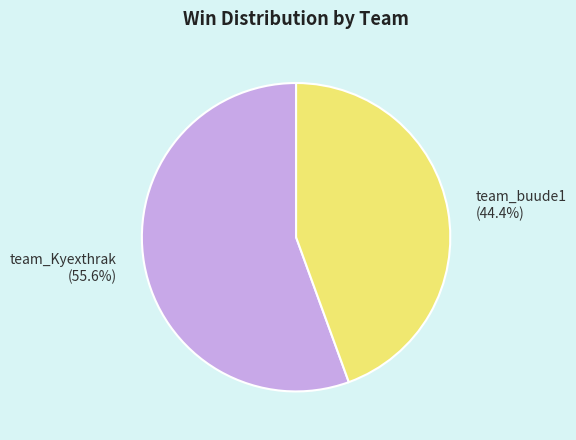

Is there a majority slice in this chart?

Yes